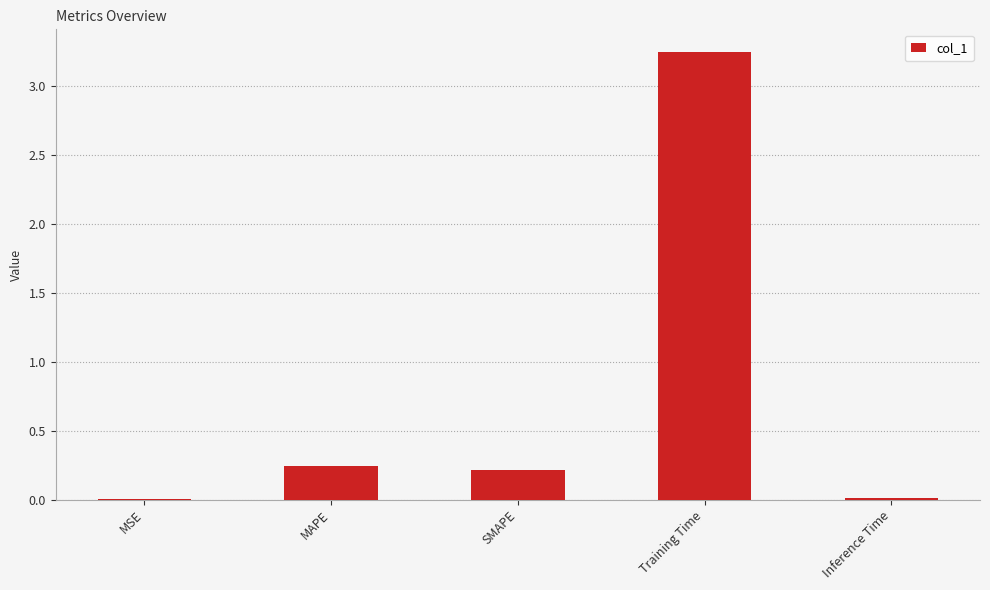

How many distinct data groups are displayed?

1